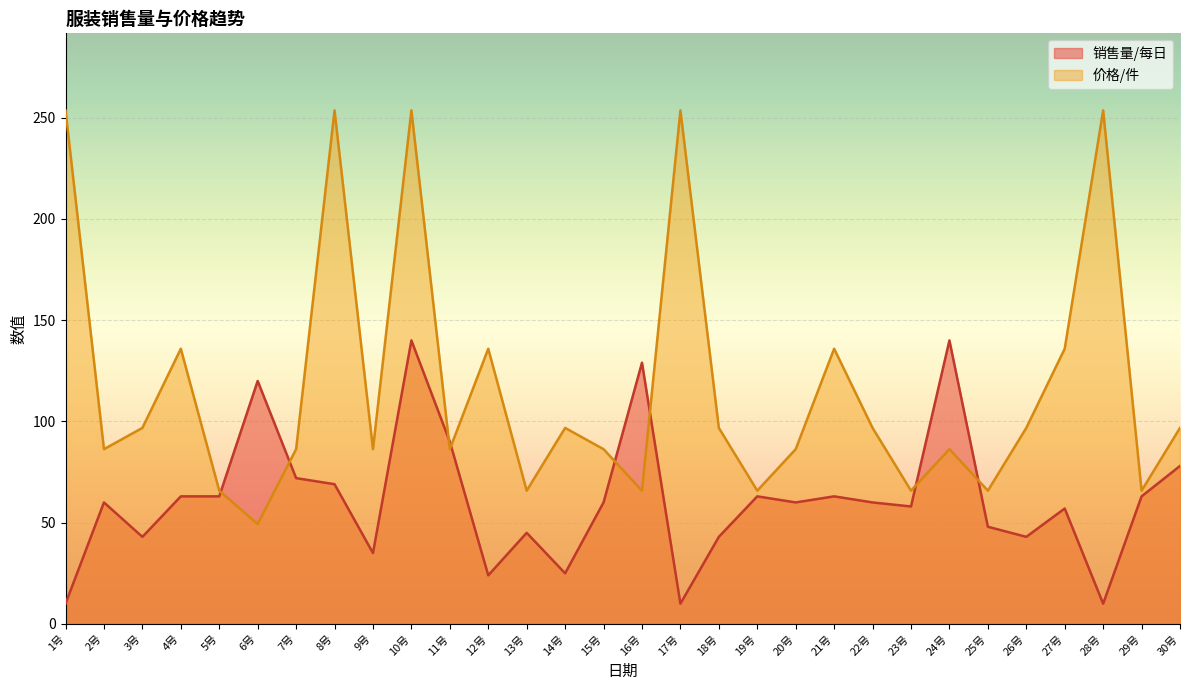

At which label does 价格/件 first exceed 96?

1号